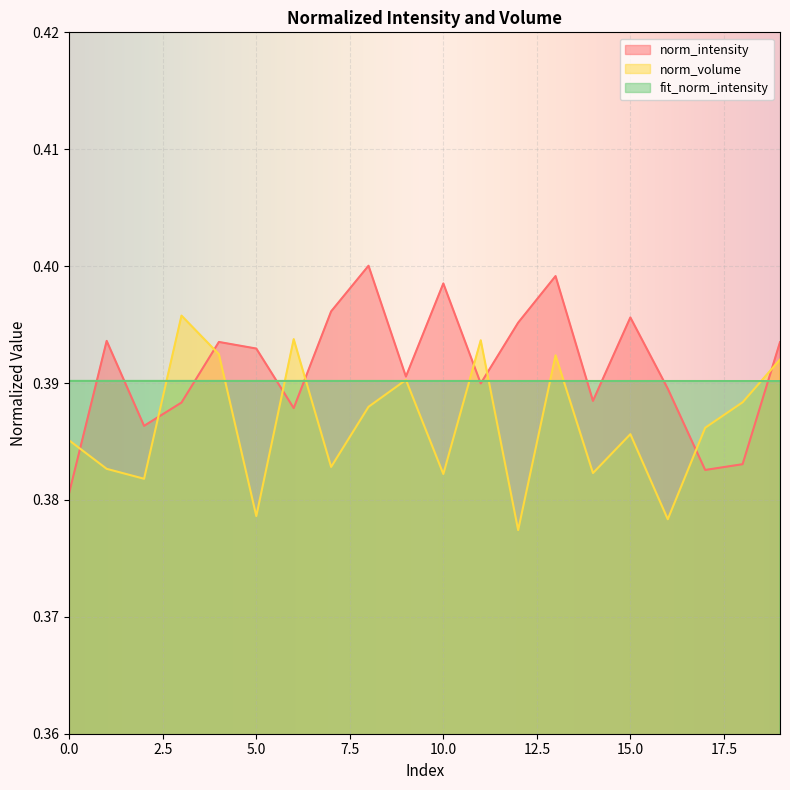

What is the sum of all fit_norm_intensity values?

7.8